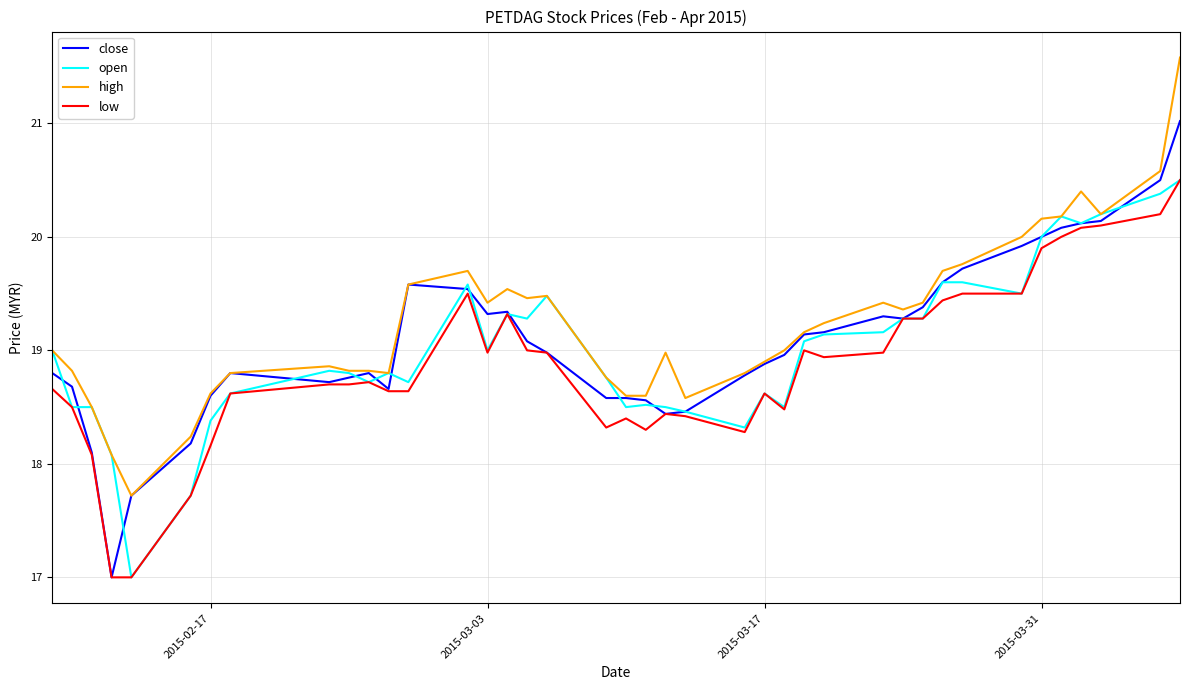

Rank the series by their average value, from highest to lowest.

high, close, open, low